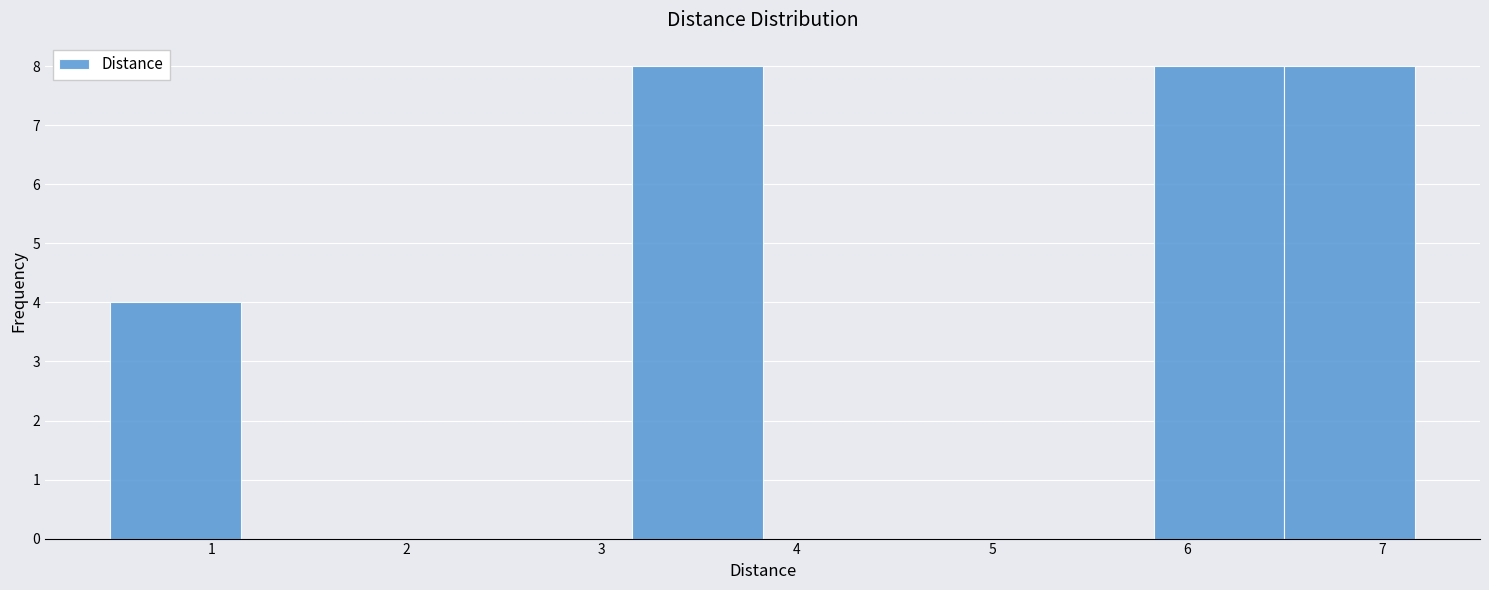

Reading left to right, list every bar in this chart as the range it spans on the x-axis followed by its height. Neither the bar edges nor the heights are printed on the chart, so give them approximately, as read against the axes.

0.5 to 1.1: 4
1.1 to 1.8: 0
1.8 to 2.5: 0
2.5 to 3.2: 0
3.2 to 3.8: 8
3.8 to 4.5: 0
4.5 to 5.2: 0
5.2 to 5.8: 0
5.8 to 6.5: 8
6.5 to 7.2: 8